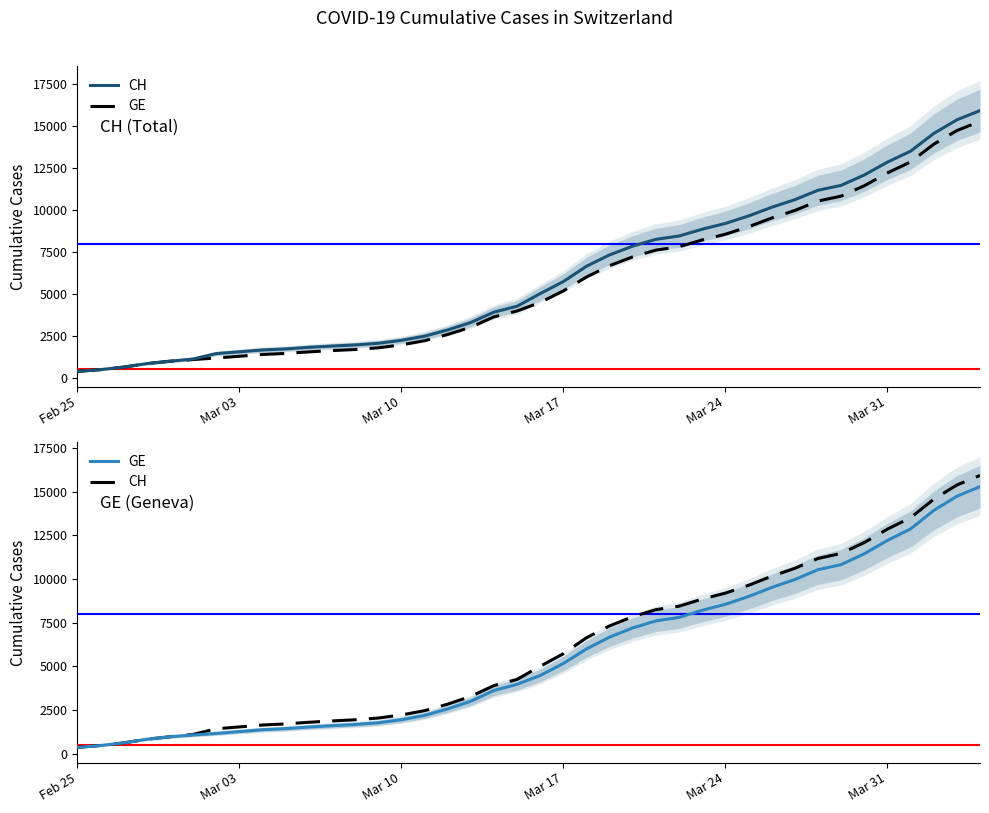

What is the sum of all CH values?

242133